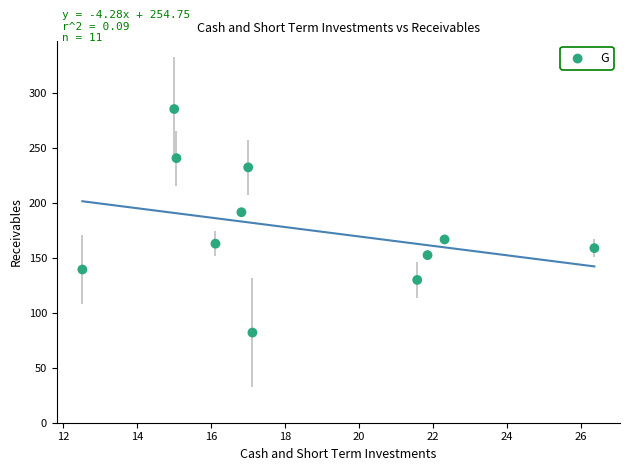

What is the range of Y values (max minus min)?

203.1